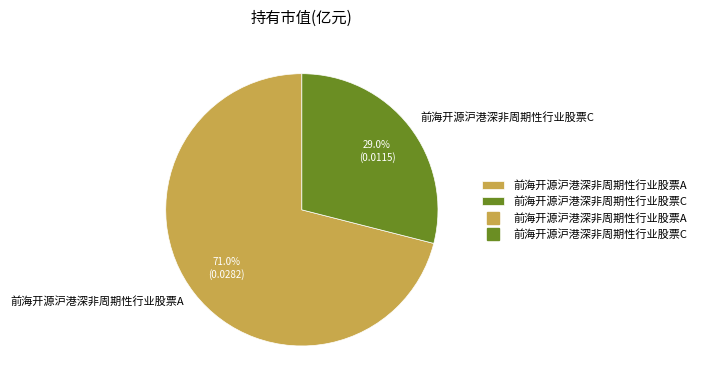

What percentage is the 前海开源沪港深非周期性行业股票C slice, to the nearest percent?

29%